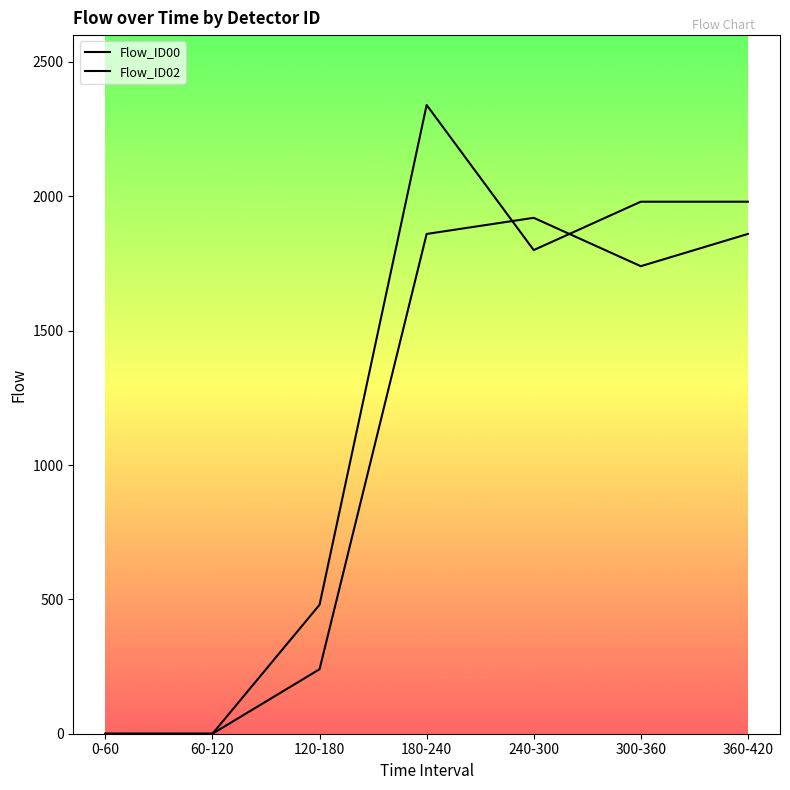

What is the difference between the second highest and second lowest values in the Flow_ID02 series?

1860